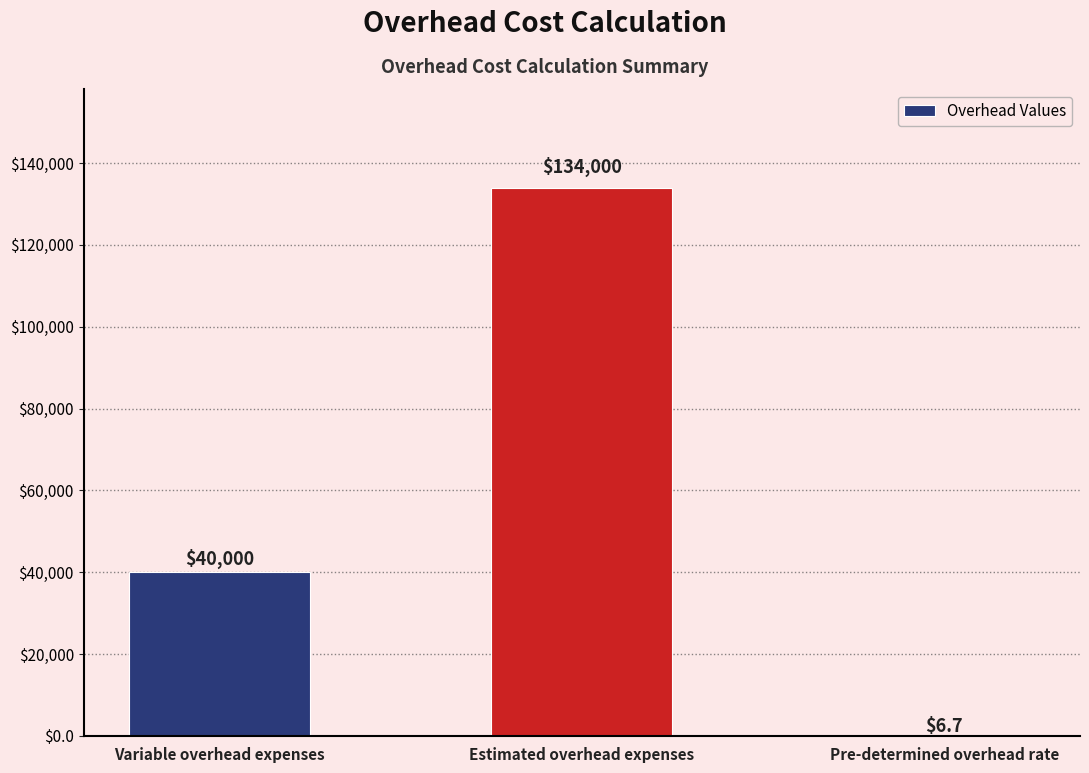

How many categories are shown in the chart?

3